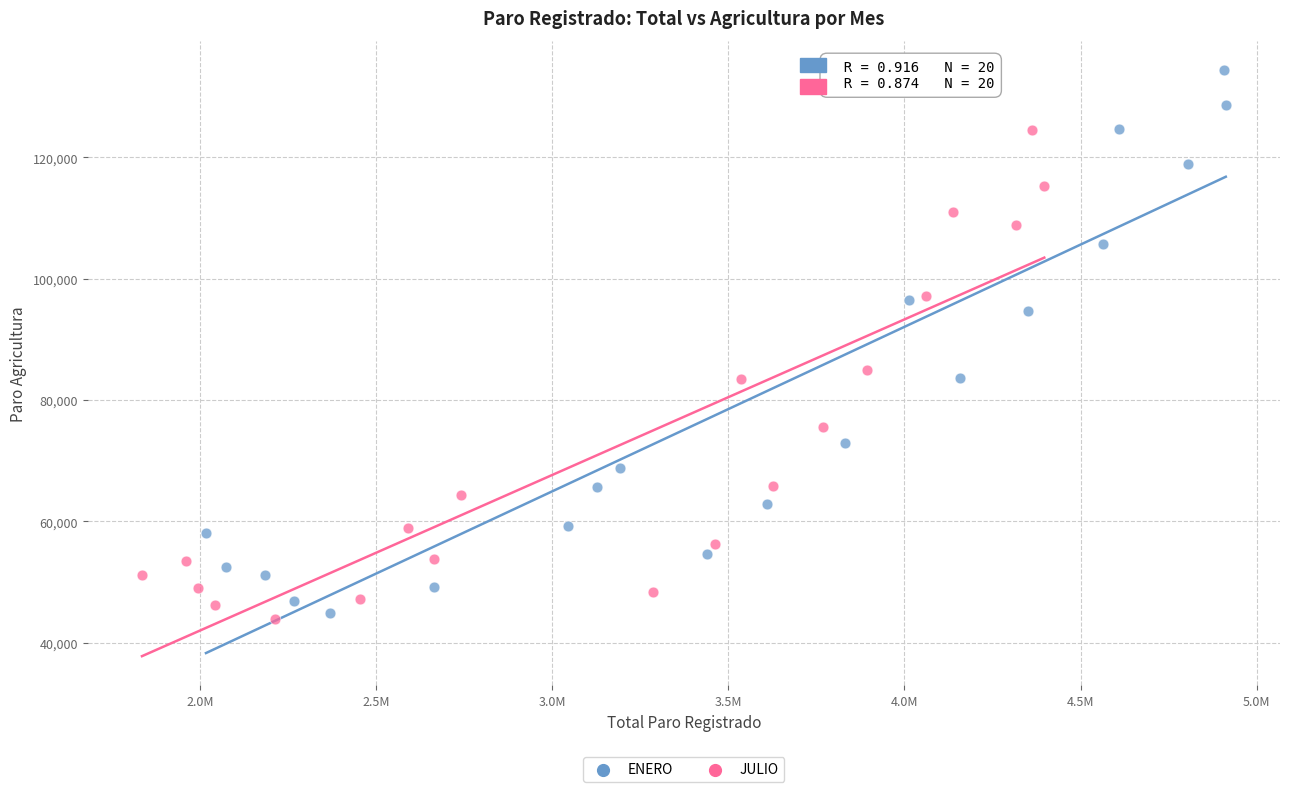

Which series has the widest spread of Y values?

ENERO